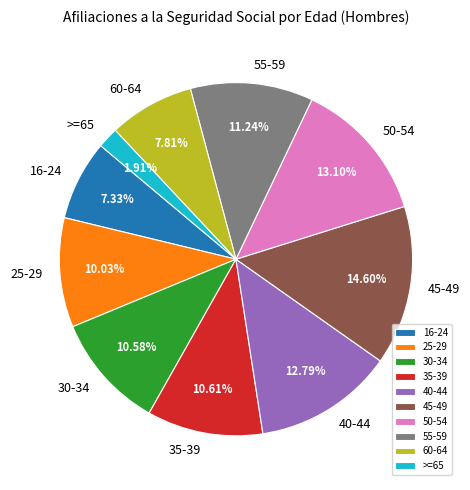

To the nearest percent, what is the difference between the largest and smallest slice percentages?

13%